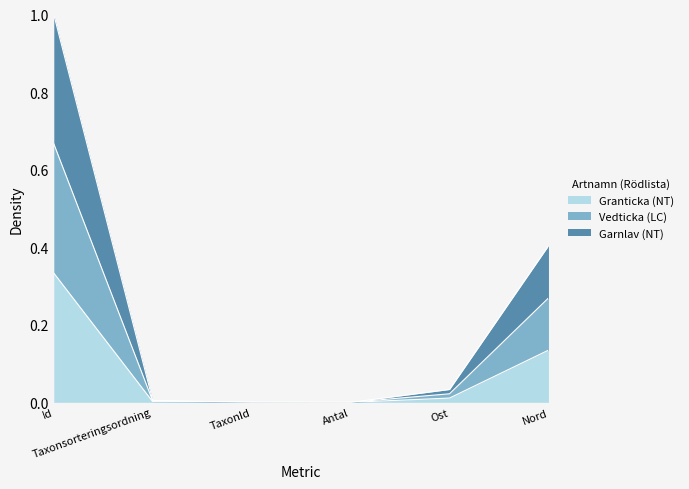

Is the value of Garnlav (NT) at Nord greater than the value of Vedticka (LC) at TaxonId?

Yes